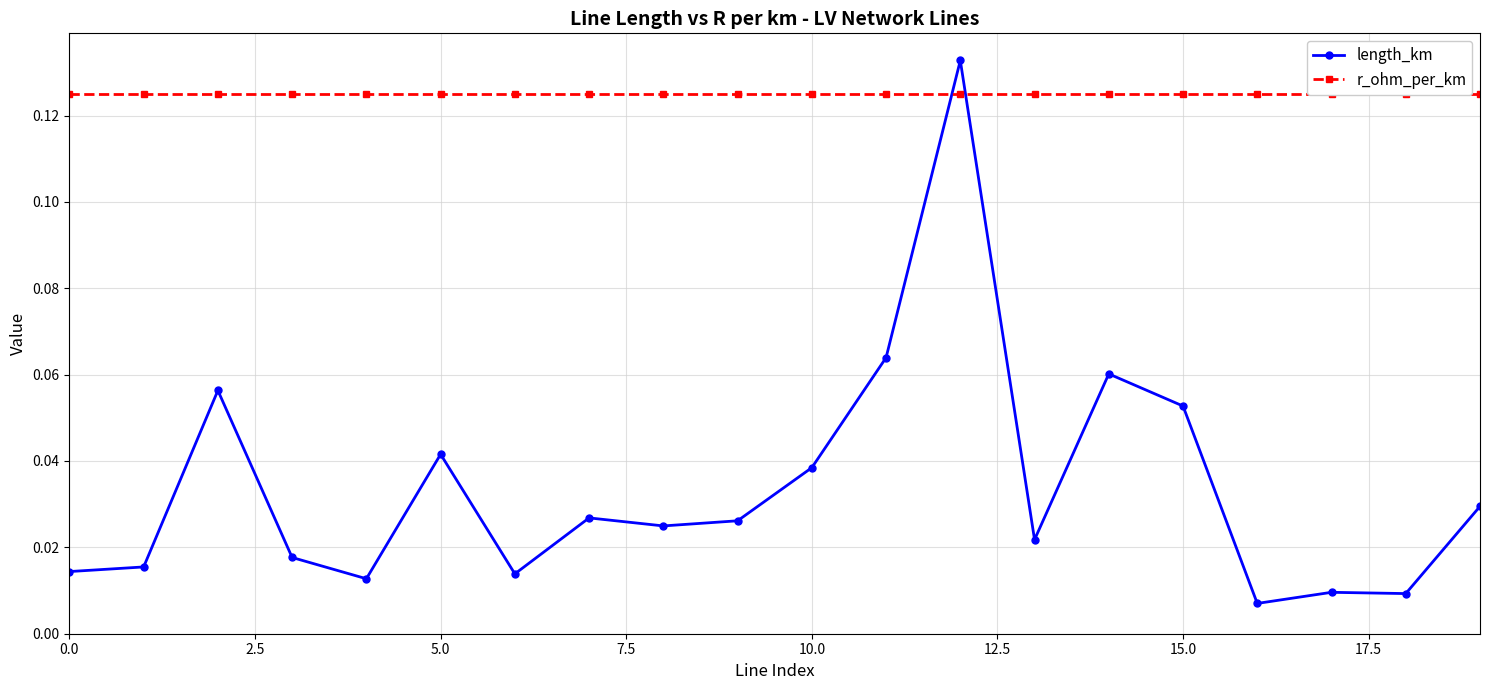

Reading right to left, what are all the values shown in this chart?

length_km: 0.0	0.0	0.0	0.0	0.1	0.1	0.0	0.1	0.1	0.0	0.0	0.0	0.0	0.0	0.0	0.0	0.0	0.1	0.0	0.0
r_ohm_per_km: 0.1	0.1	0.1	0.1	0.1	0.1	0.1	0.1	0.1	0.1	0.1	0.1	0.1	0.1	0.1	0.1	0.1	0.1	0.1	0.1